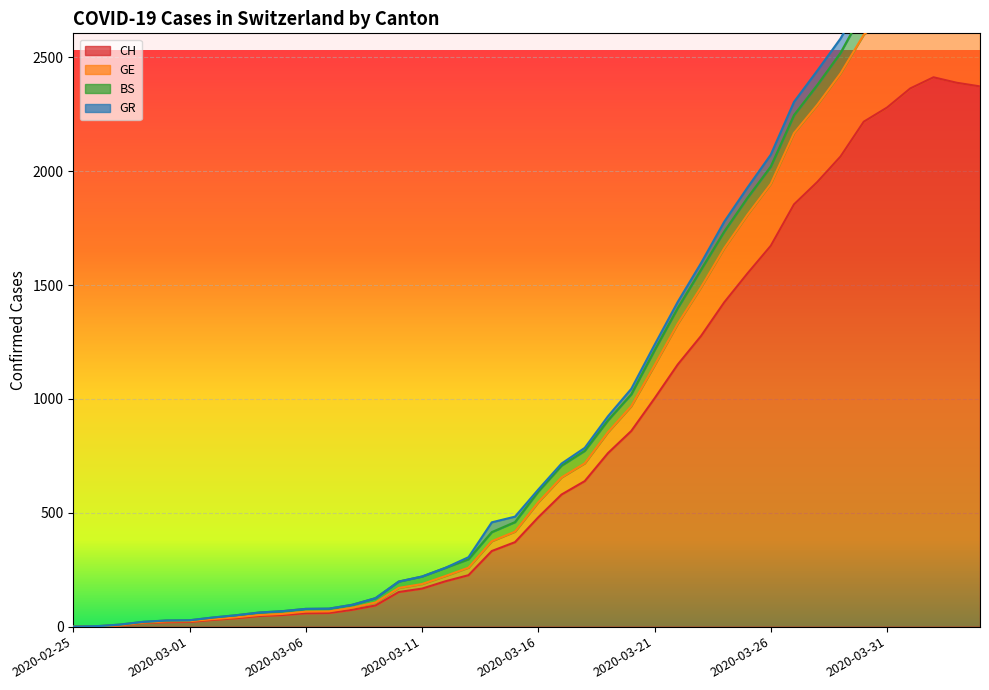

Is the value of GE at 2020-03-21 greater than the value of CH at 2020-04-01?

No